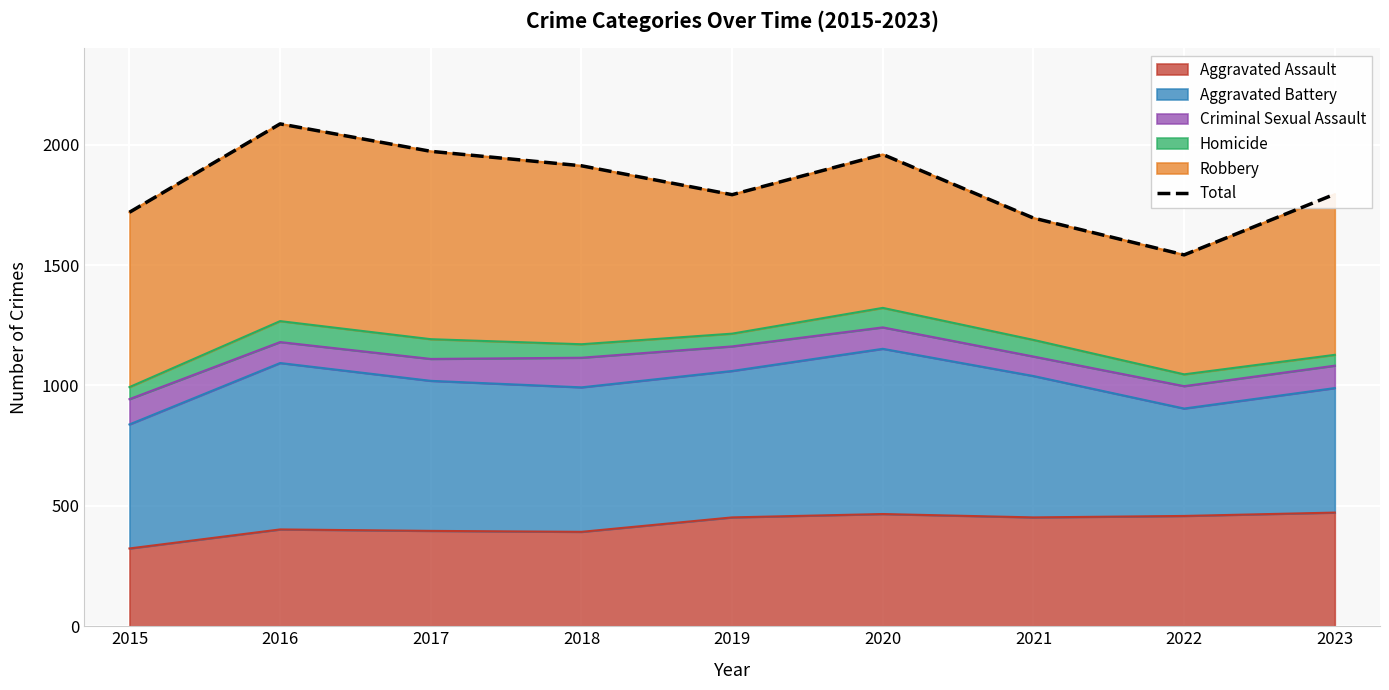

Rank the categories by value from lowest to highest.

2022, 2021, 2015, 2019, 2023, 2018, 2020, 2017, 2016